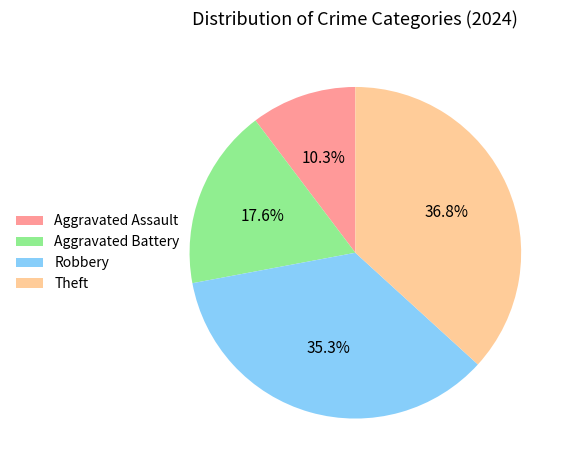

What percentage is the Theft slice, to the nearest percent?

37%